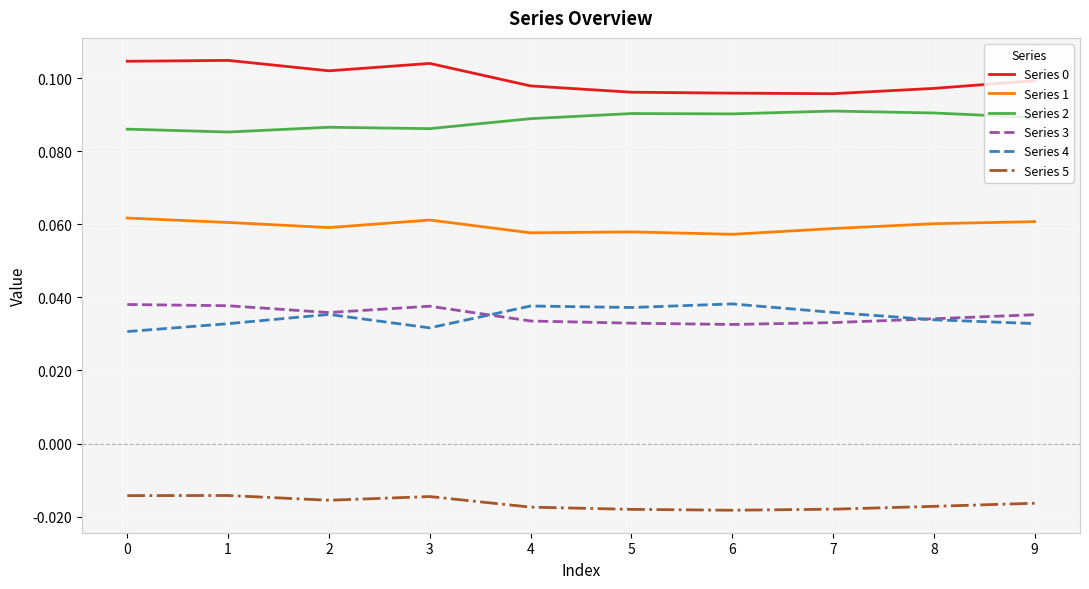

True or false: Series 1 and Series 4 intersect in this chart.

False